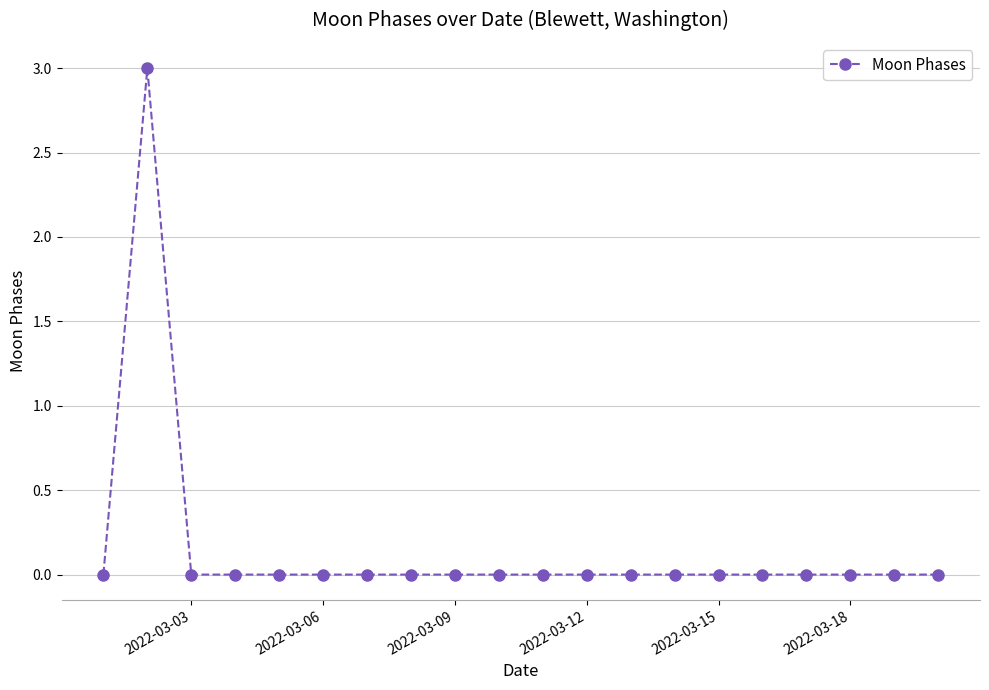

What is the sum of all values?

3